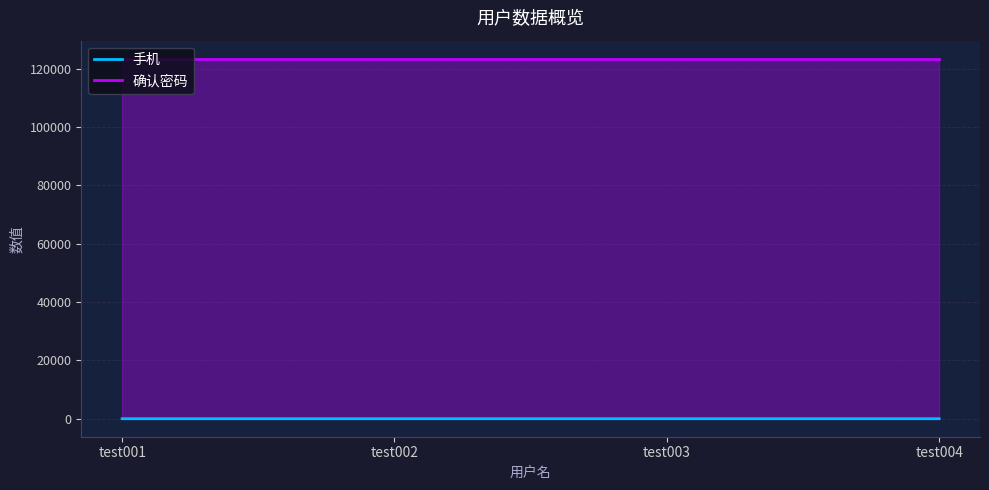

Does the chart display data point markers on the line(s)?

No